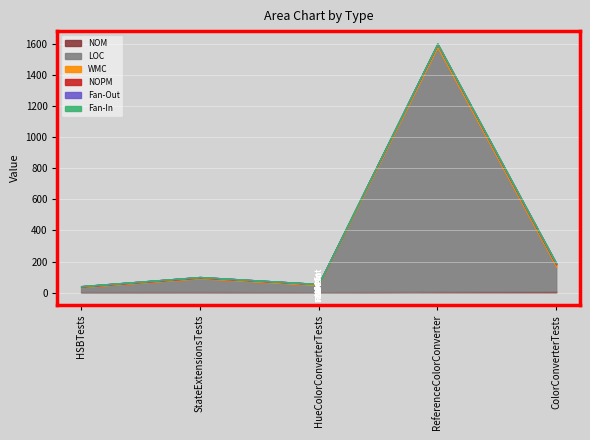

Between HSBTests and ColorConverterTests, which series saw the biggest shift?

LOC